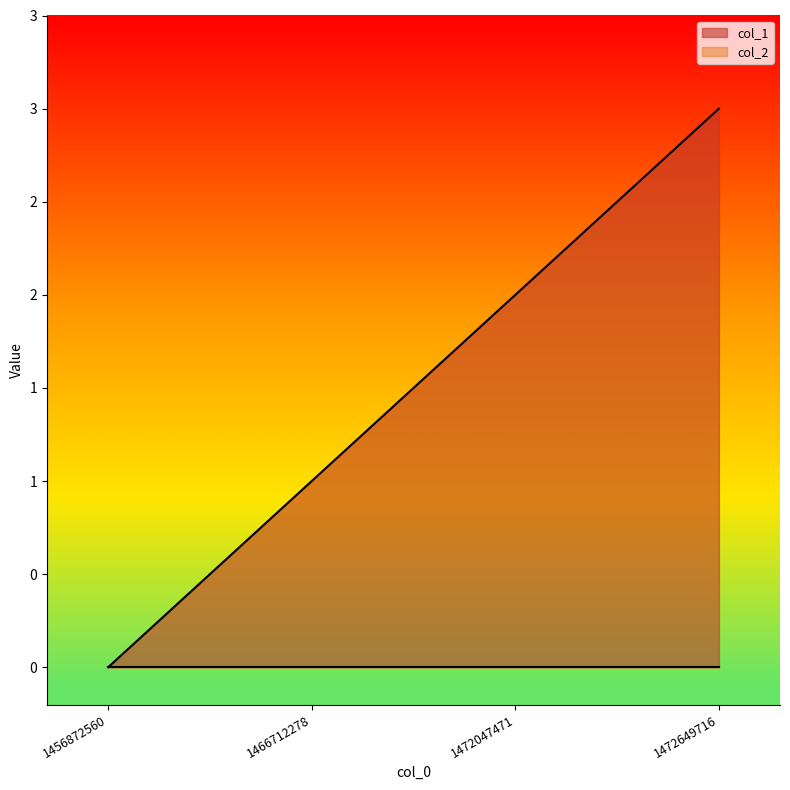

Is it true that the value at 1472047471 is 2?

True